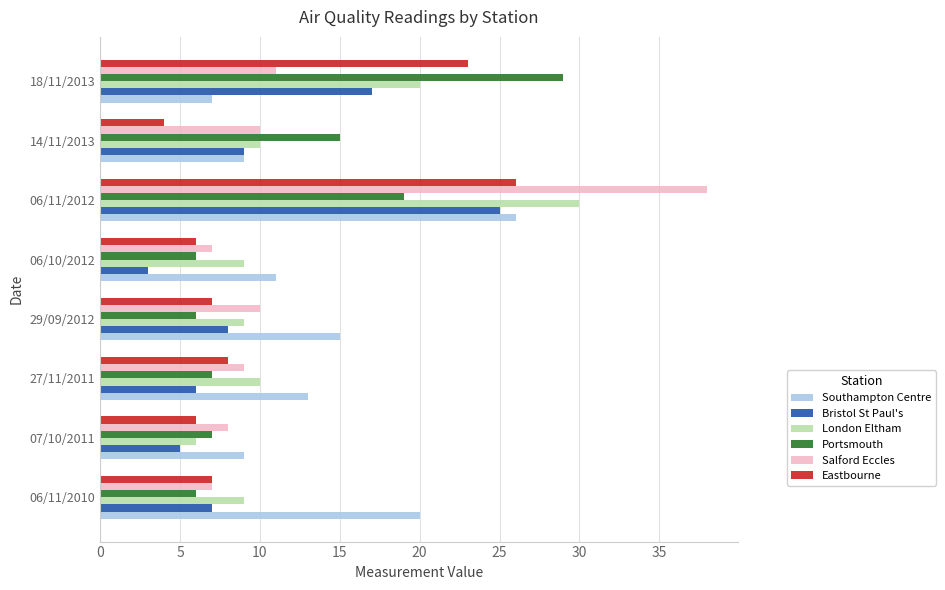

Between 06/11/2012 and 18/11/2013, which series saw the biggest shift?

Salford Eccles